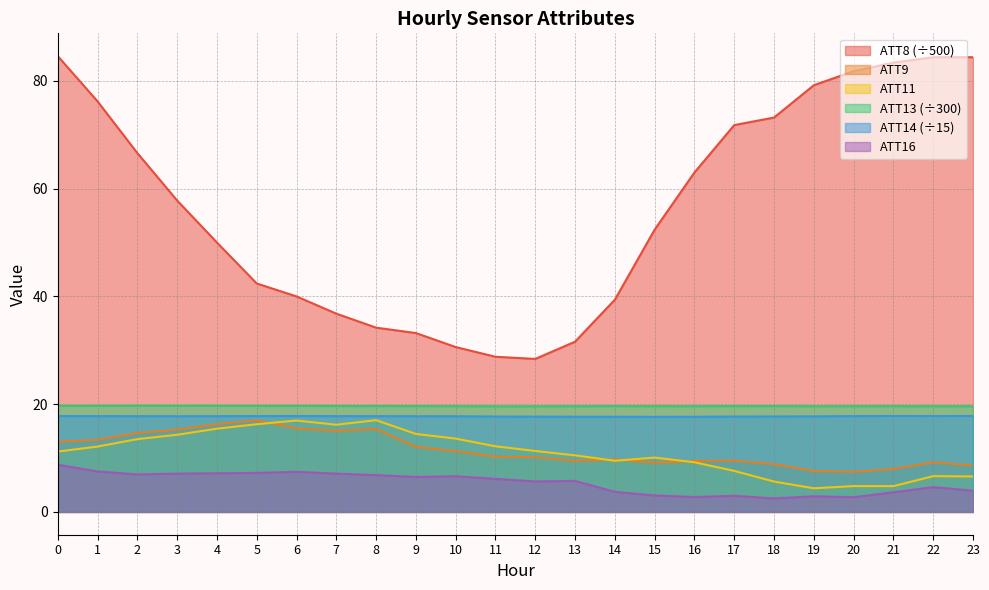

What is the difference between the maximum and second lowest values in the ATT8 series?

55.8